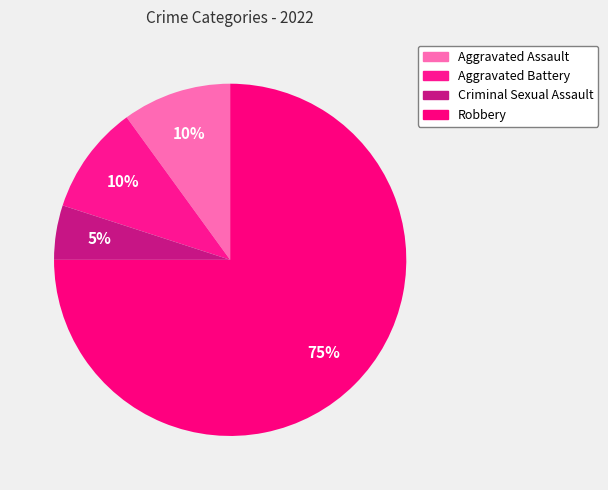

Count the number of slices in the pie.

4